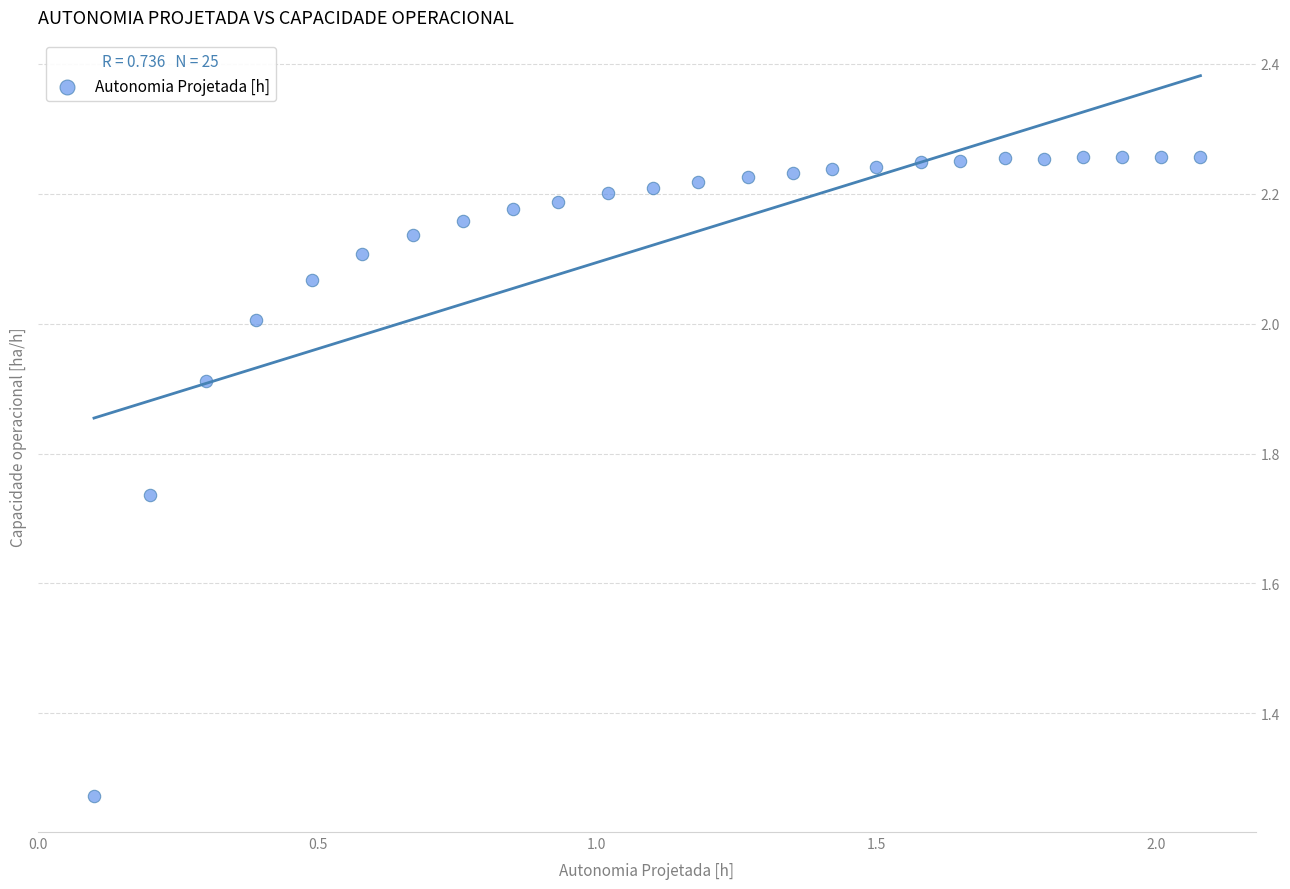

What is the range of Y values (max minus min)?

1.0